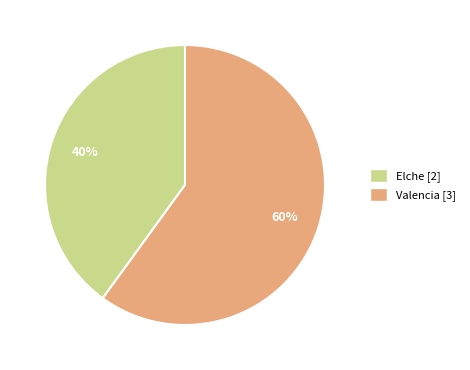

Approximately how many times larger is the value at Elche compared to Valencia?

0.7